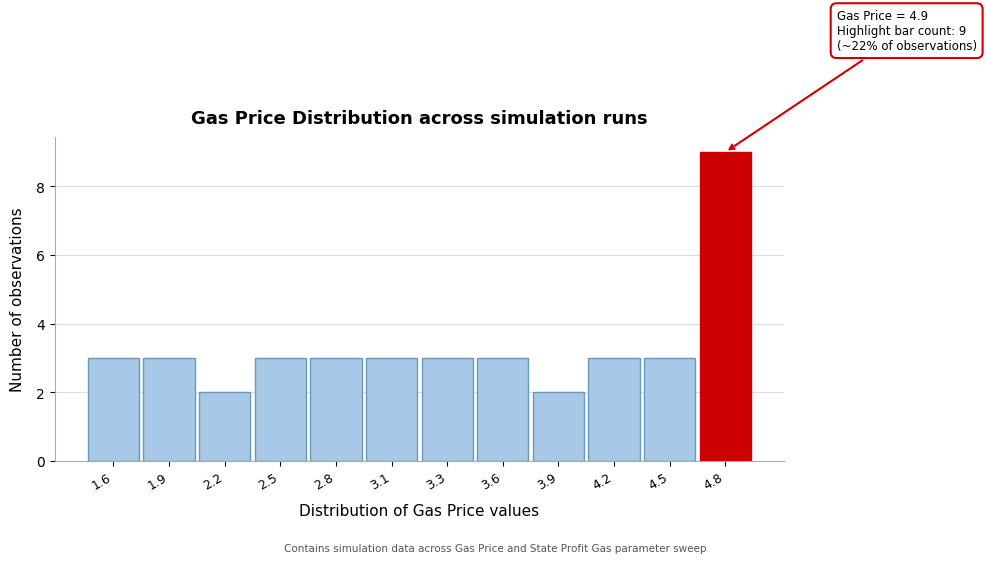

Reading right to left, list all the values displayed in this chart.

9	3	3	2	3	3	3	3	3	2	3	3